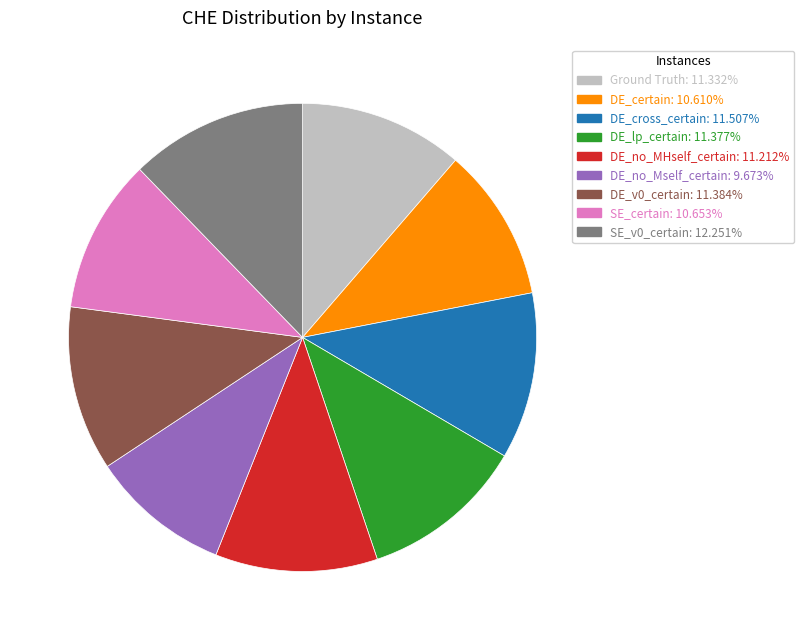

Does any single category account for the majority?

No